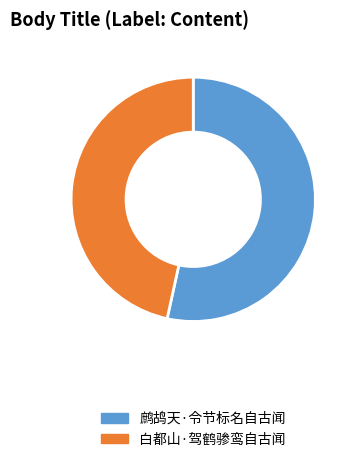

Do 鹧鸪天·令节标名自古闻 and 白都山·驾鹤骖鸾自古闻 together represent more than half of the pie?

Yes